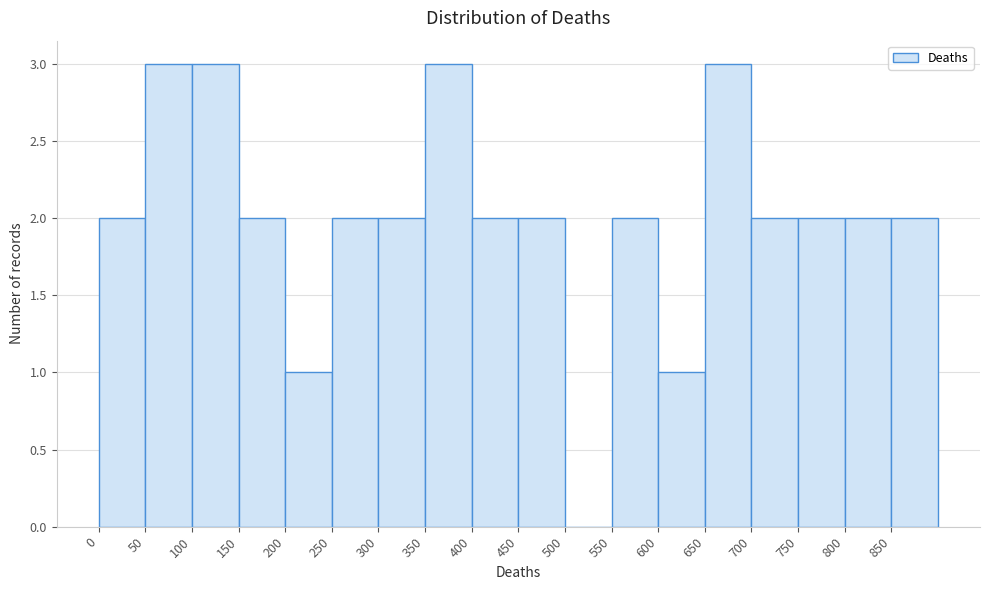

Reading left to right, transcribe this chart: for each bar, give the range it covers on the x-axis and its height. The values are not printed on the chart, so give them approximately, as read against the axis.

0 to 50: 2
50 to 100: 3
100 to 150: 3
150 to 200: 2
200 to 250: 1
250 to 300: 2
300 to 350: 2
350 to 400: 3
400 to 450: 2
450 to 500: 2
500 to 550: 0
550 to 600: 2
600 to 650: 1
650 to 700: 3
700 to 750: 2
750 to 800: 2
800 to 850: 2
850 to 900: 2